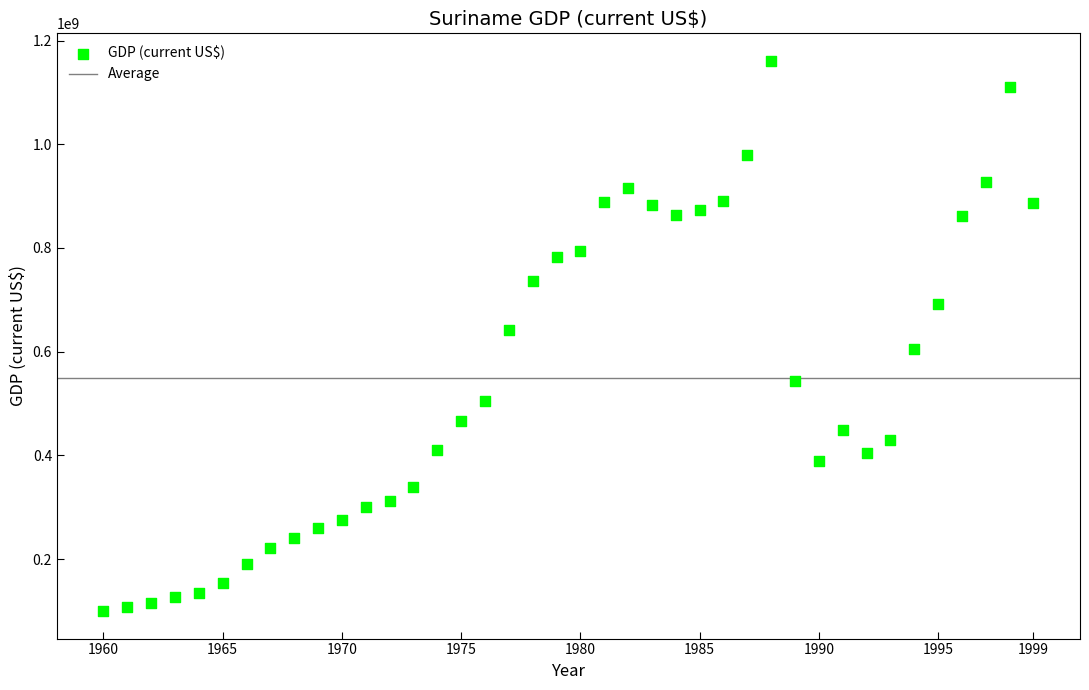

What is the range of Y values (max minus min)?

1061350000.0